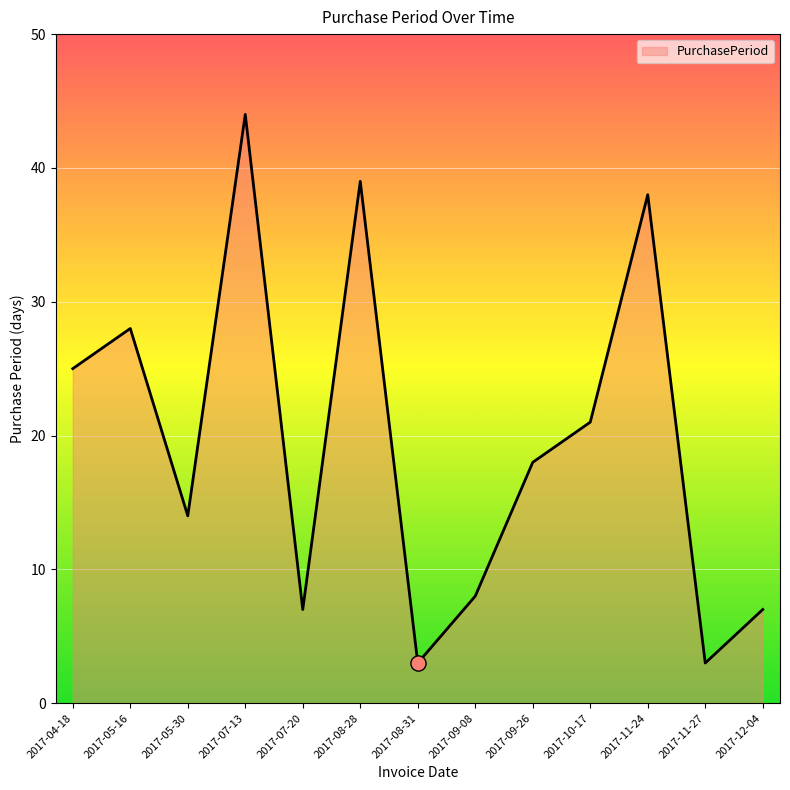

Approximately how many times larger is the value at 2017-10-17 compared to 2017-07-13?

0.5